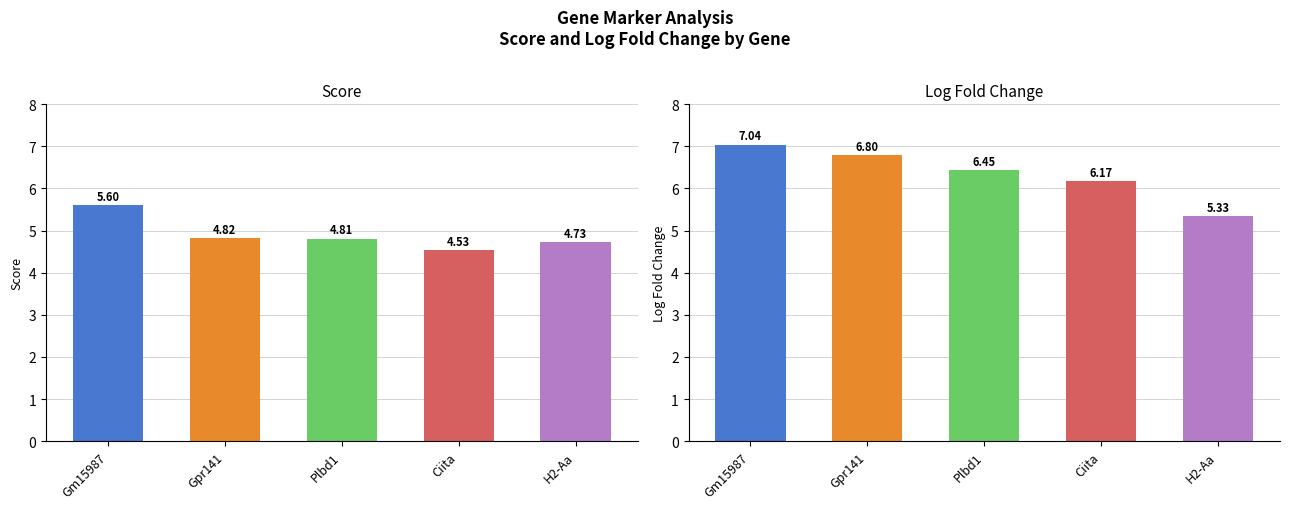

Which has a higher value, Gpr141 or Plbd1?

Gpr141